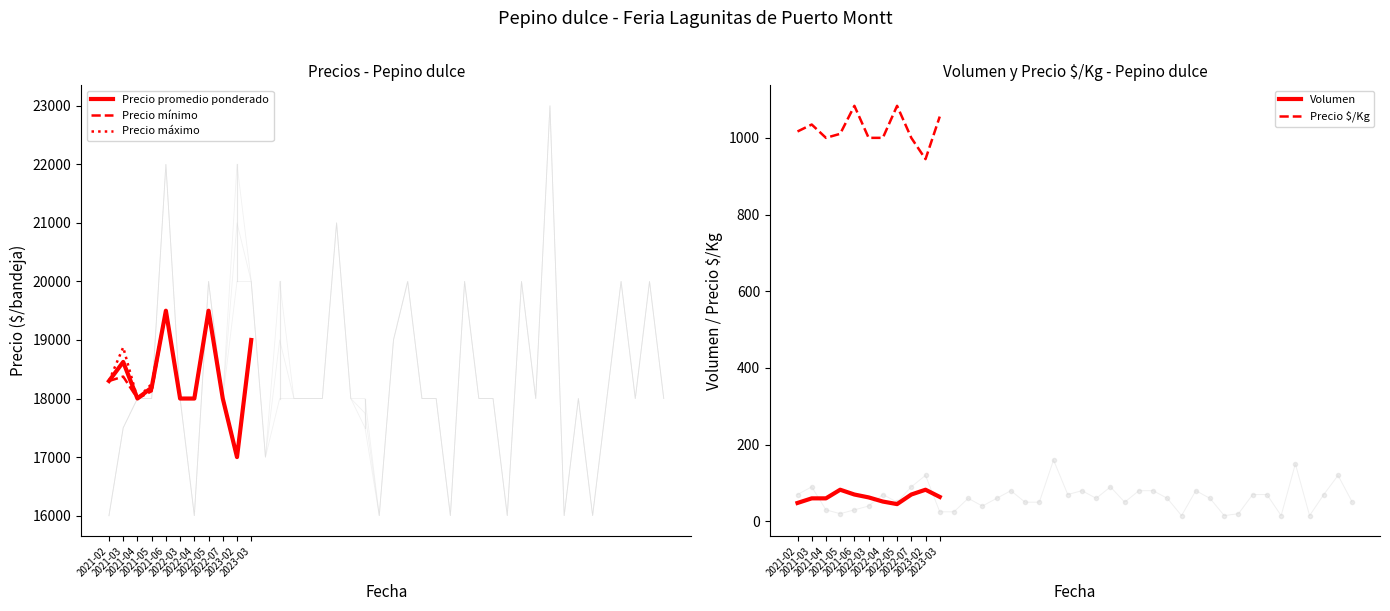

At which label does Precio máximo first exceed 18250?

2021-02